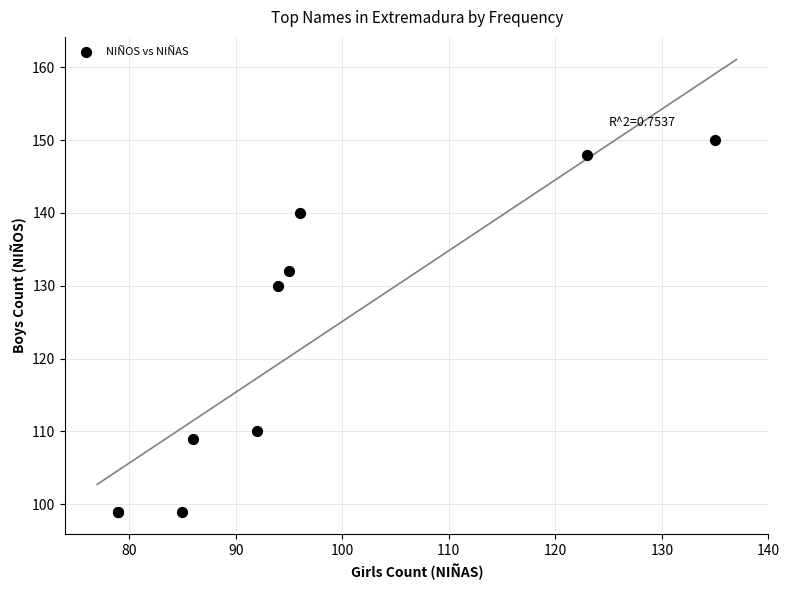

What Y value in the scatter plot is closest to 124?

130